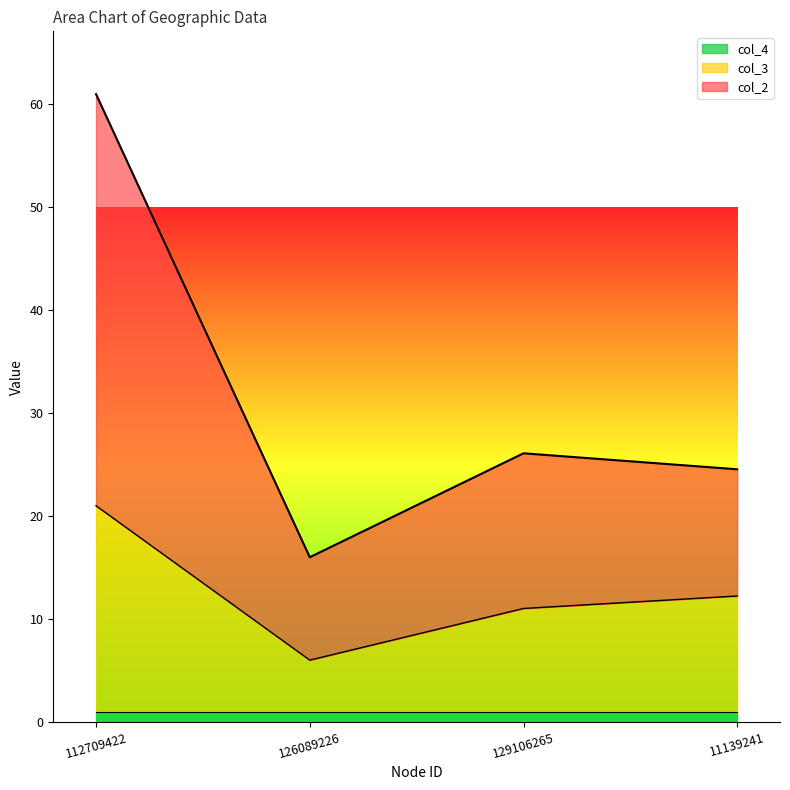

At which category does col_2 reach its first local peak?

129106265